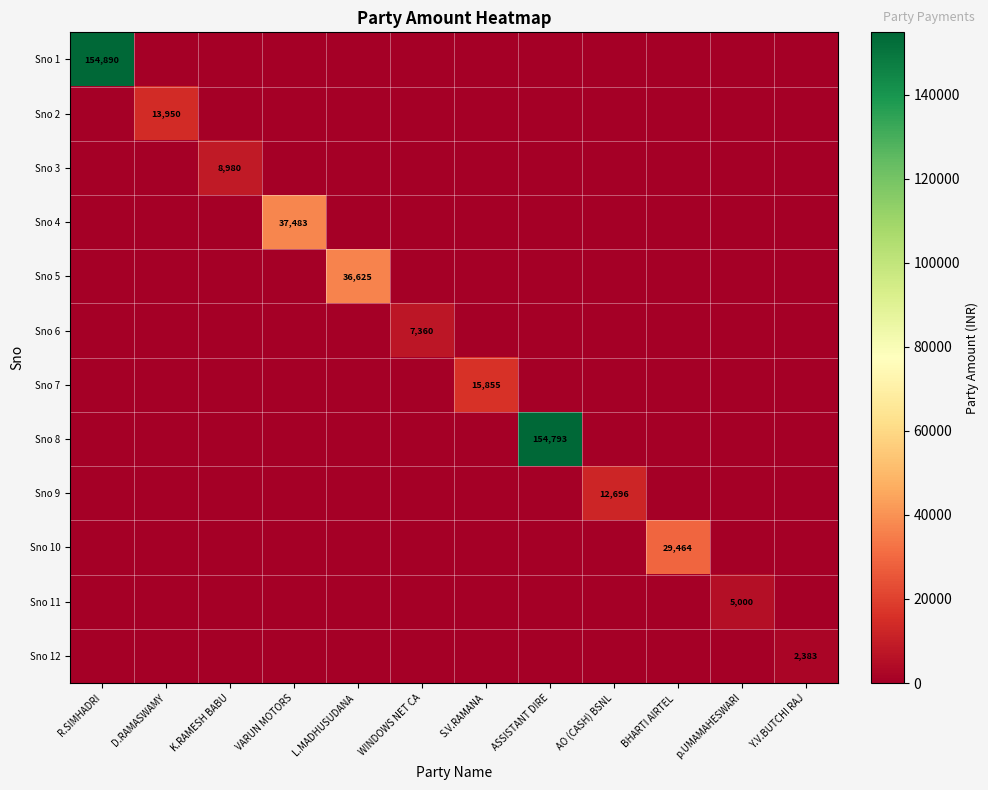

The Sno 12 series shows 2383 at Y.V.BUTCHI RAJ. True or false?

True